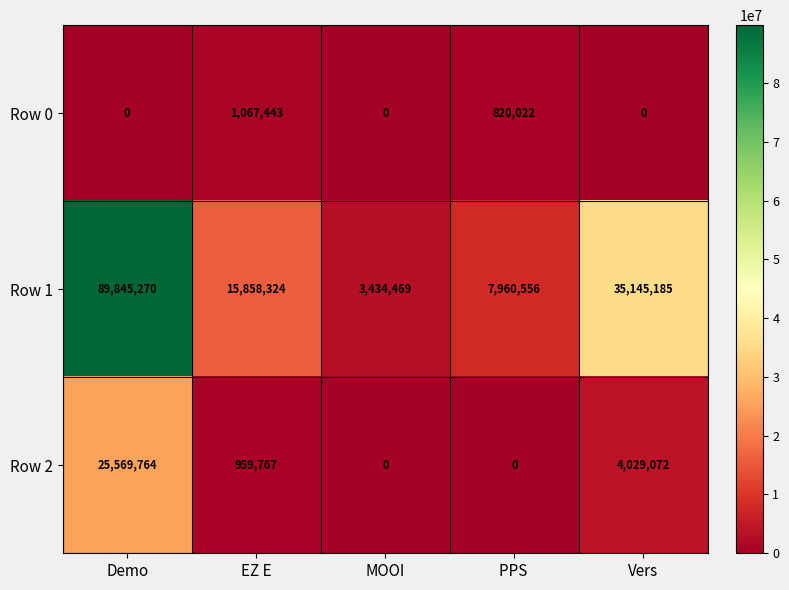

Which series has the widest spread of values?

Row 1